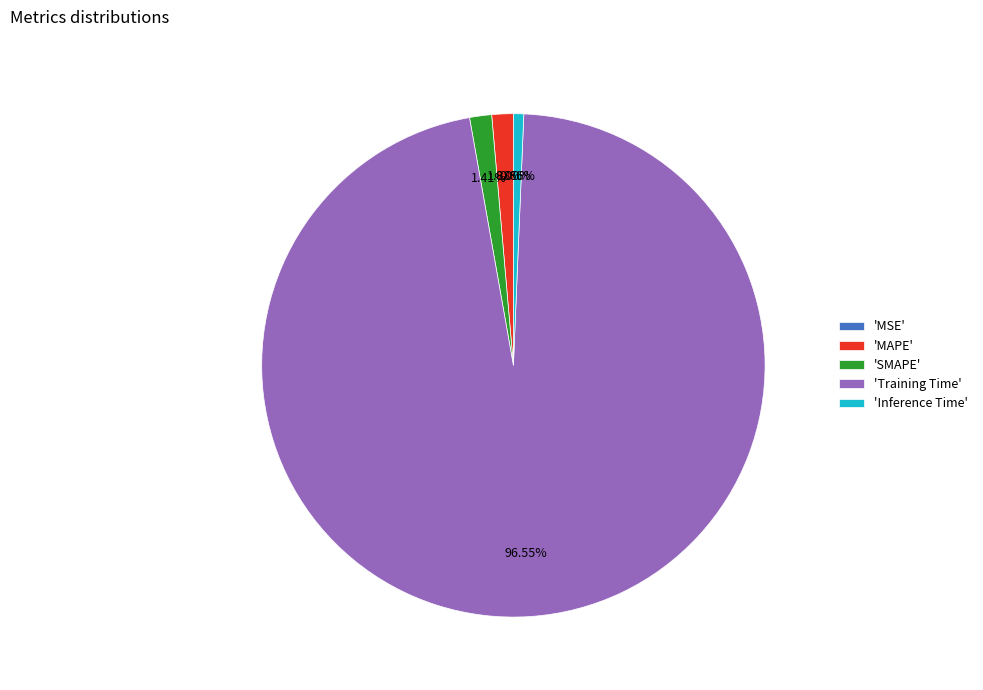

Do 'Inference Time' and 'MAPE' together represent more than half of the pie?

No